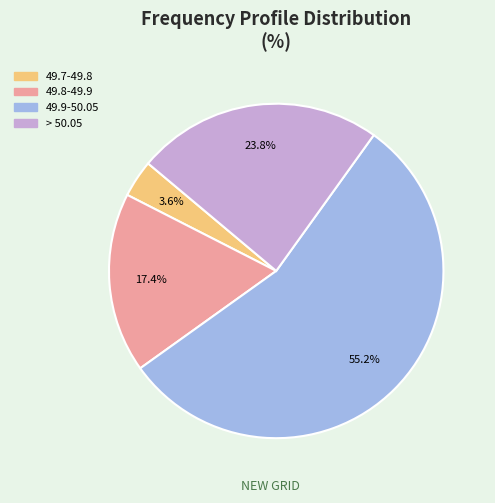

Does any single category account for the majority?

Yes